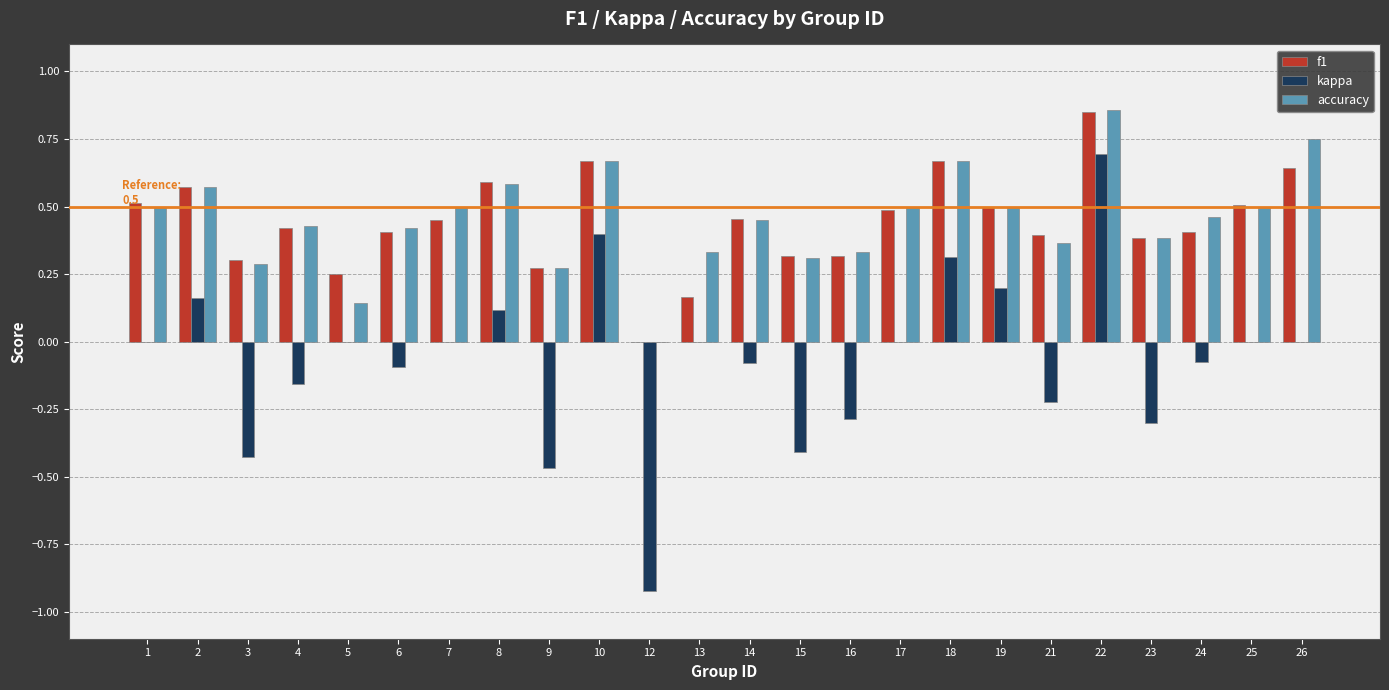

At which category does the chart reach its peak across all series?

22